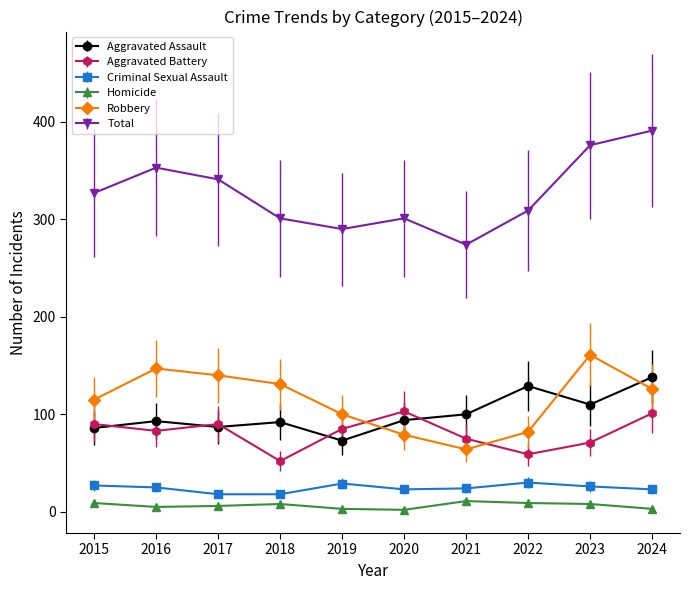

How many lines are shown in the chart?

6